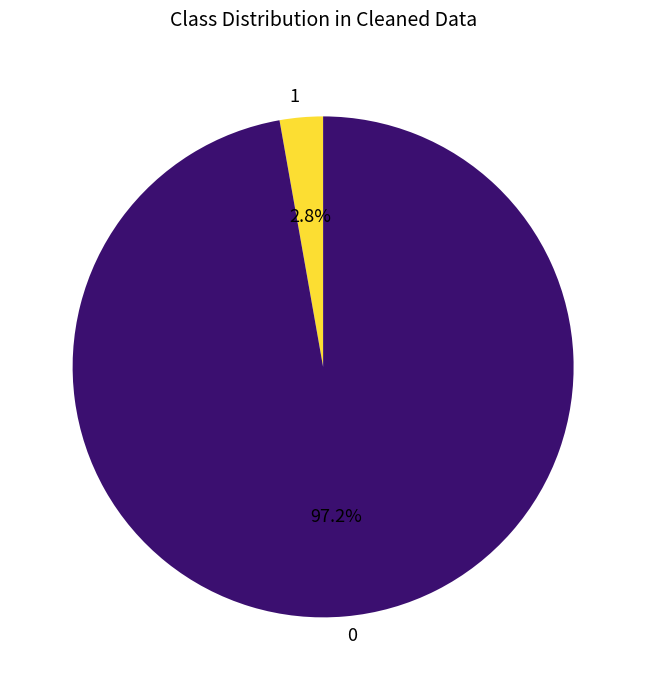

Count the number of slices in the pie.

2